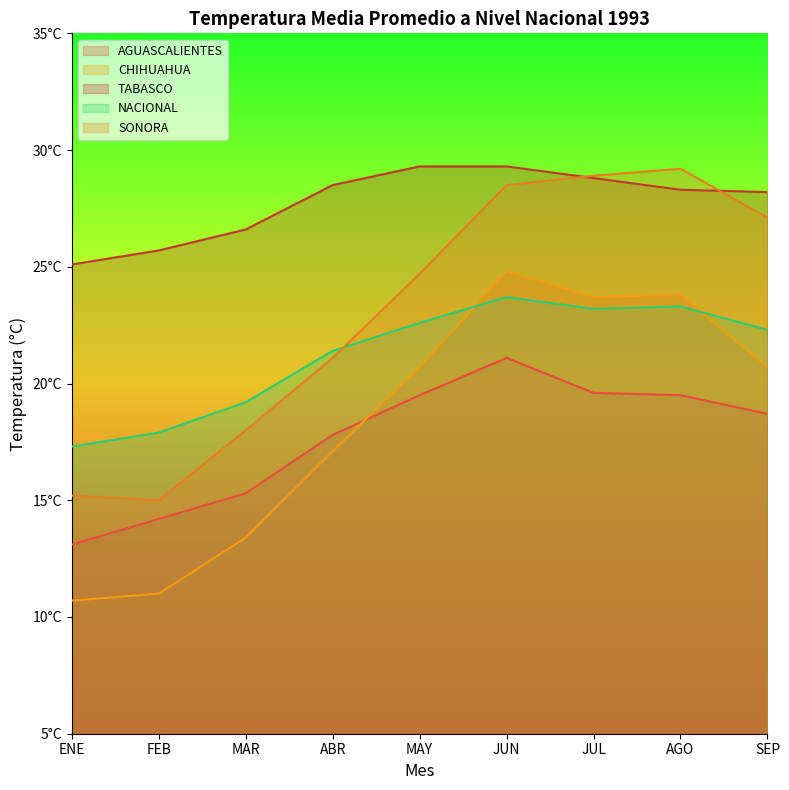

Where does the AGUASCALIENTES series first go above 18?

MAY